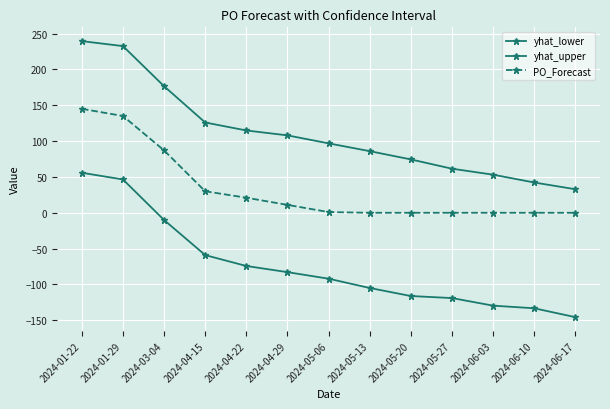

Is this an area chart (filled region under the line)?

No